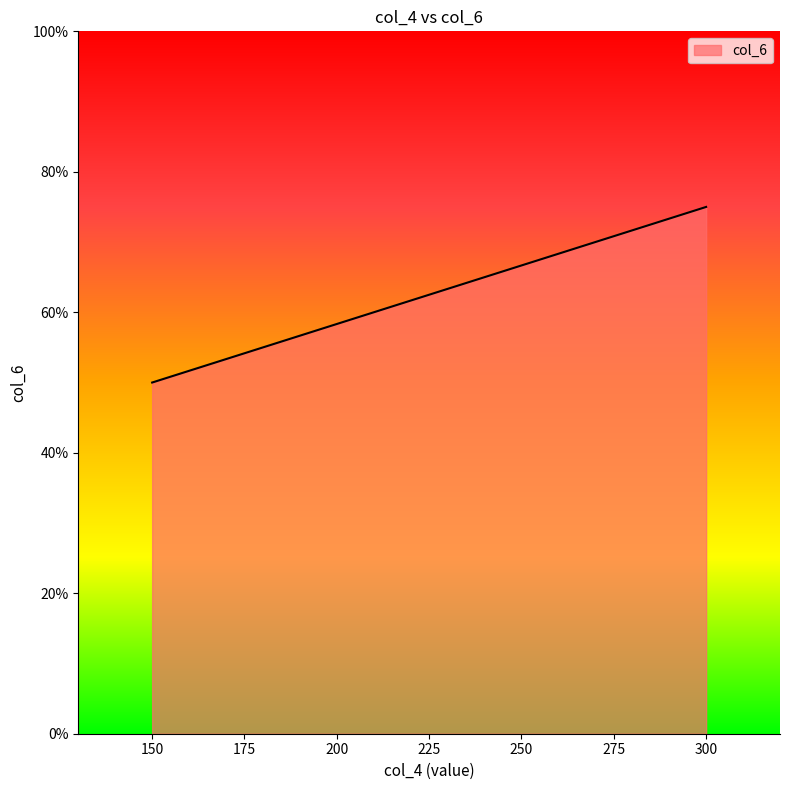

What is the difference between the maximum and minimum values?

25